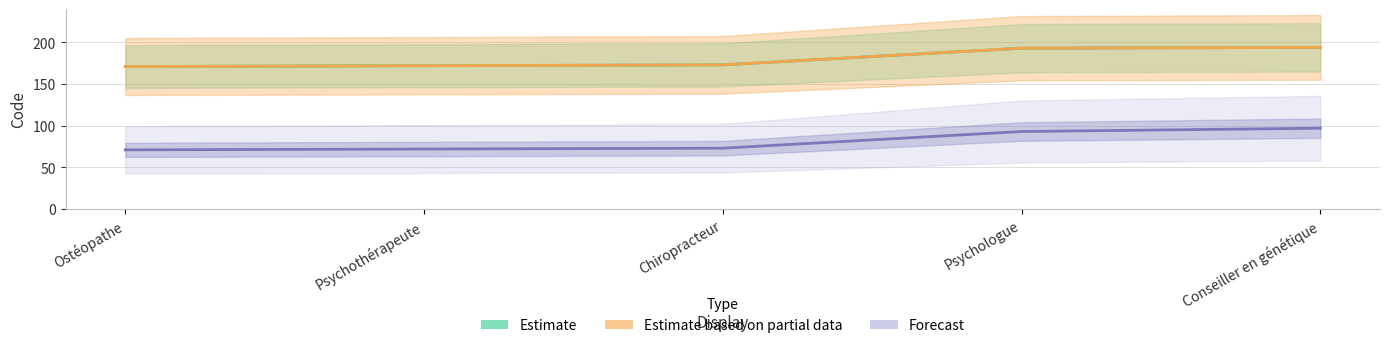

Does the chart display data point markers on the line(s)?

No